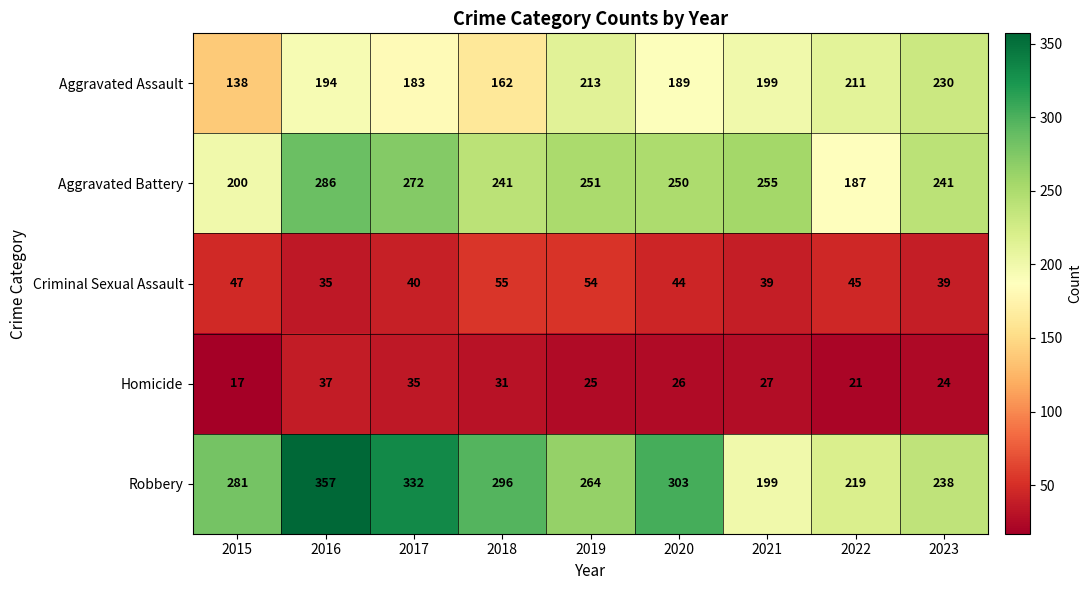

Rank the series at 2016 from highest to lowest value.

Robbery, Aggravated Battery, Aggravated Assault, Homicide, Criminal Sexual Assault